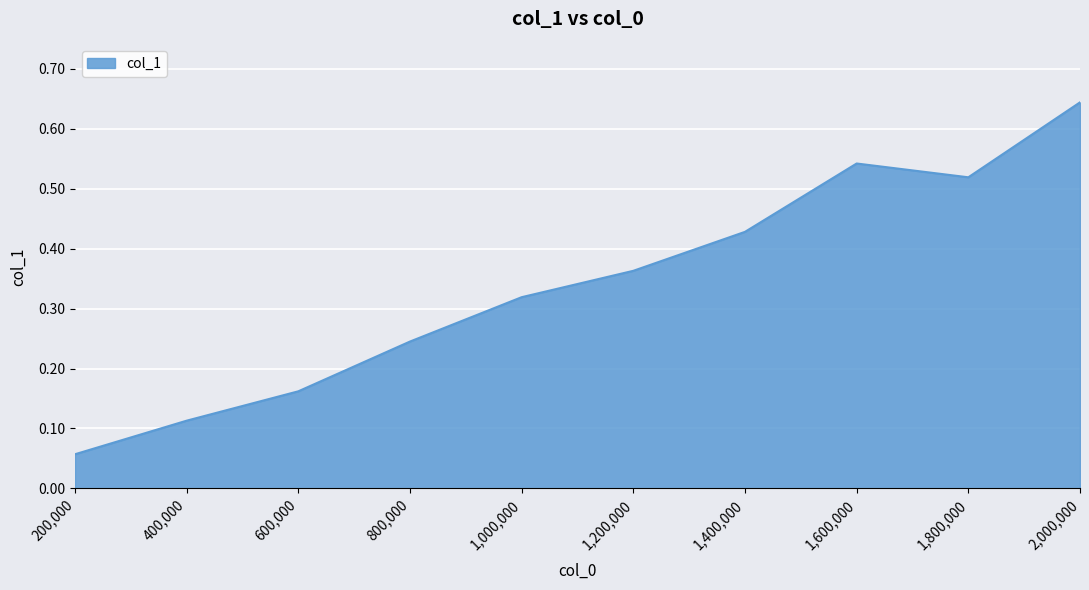

Which category has the lowest value across all series?

200,000